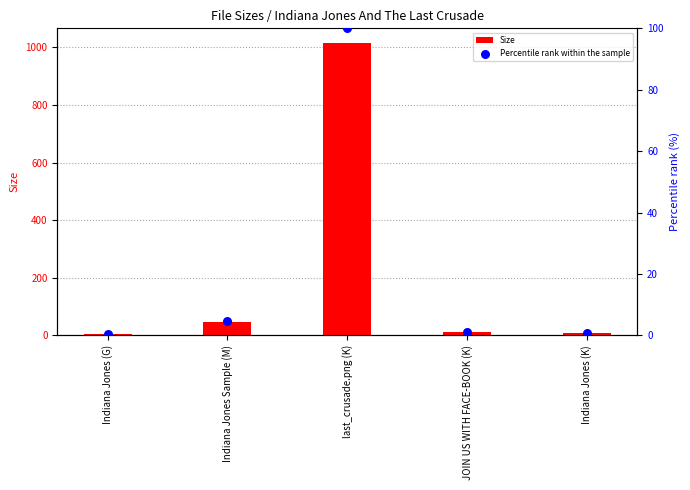

Which series has the largest total across all categories?

Size